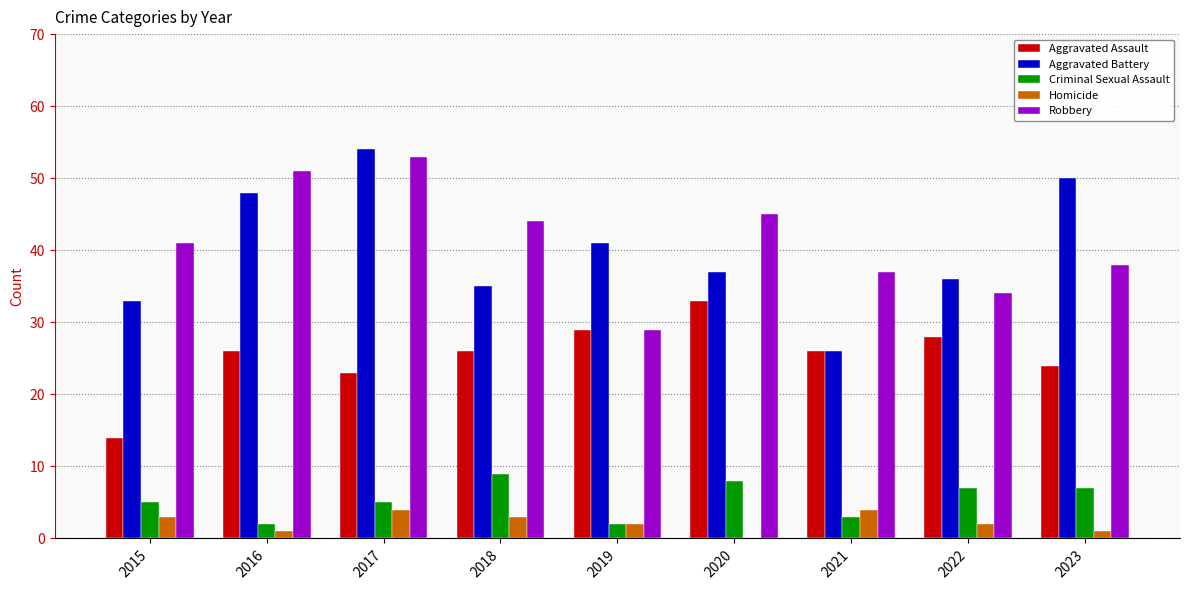

Between 2018 and 2022, which series saw the biggest shift?

Robbery